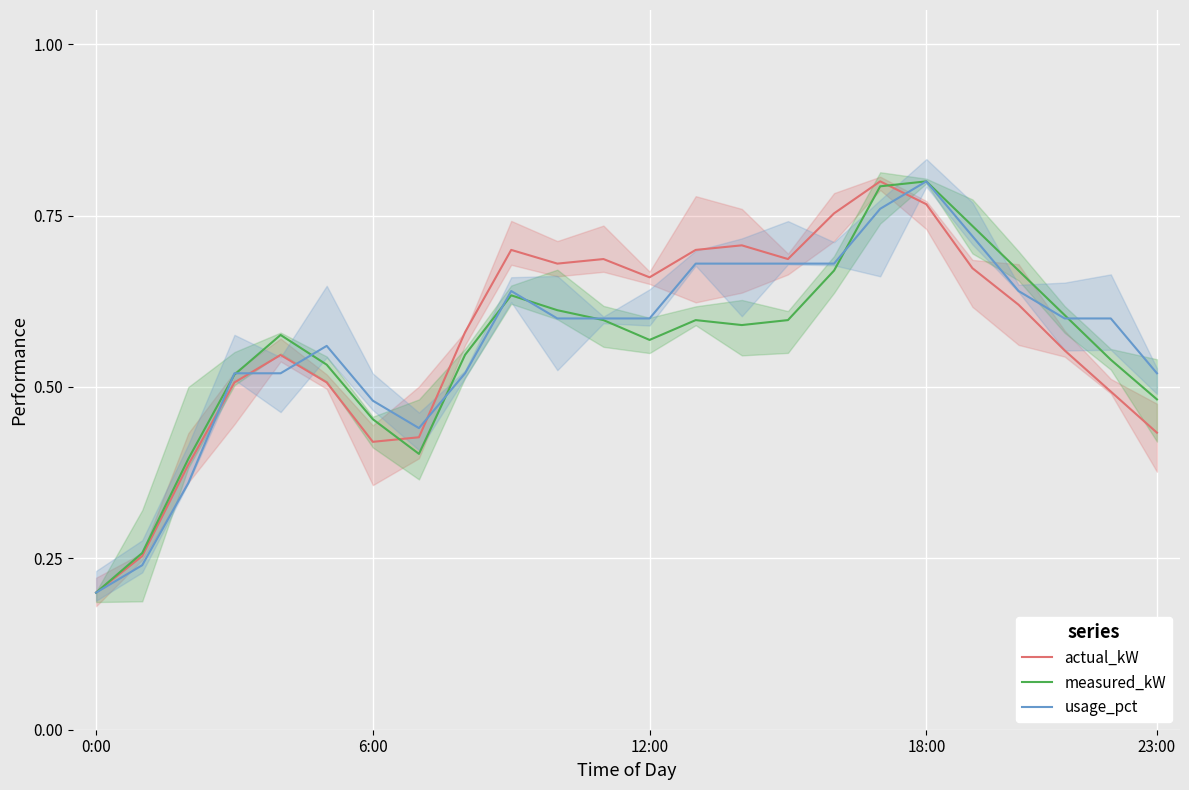

What are all the series names shown in the legend?

actual_kW, measured_kW, usage_pct